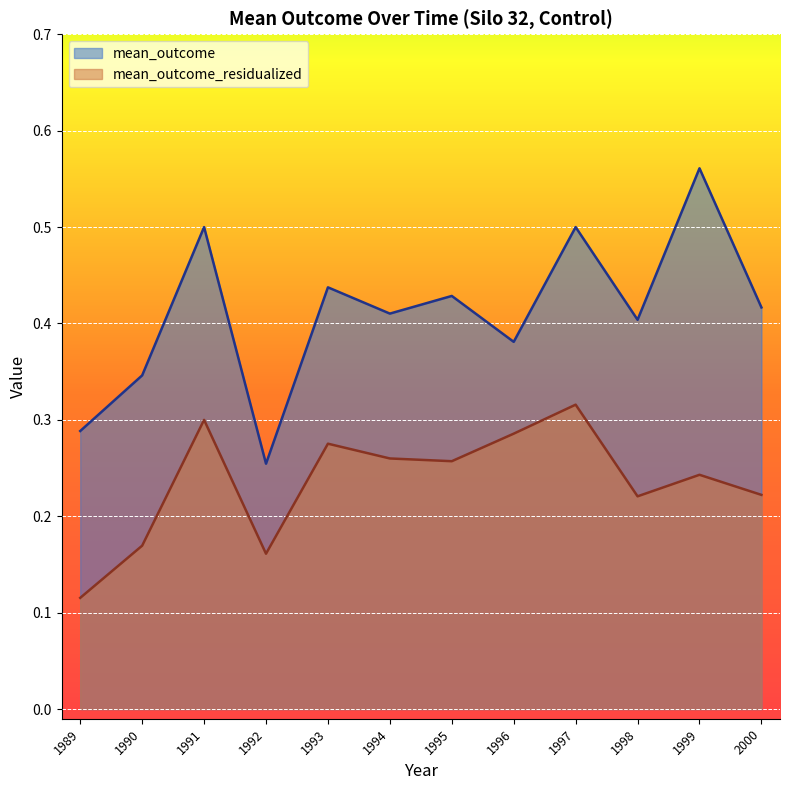

What is the value of the mean_outcome point at the 4th from the left?

0.3